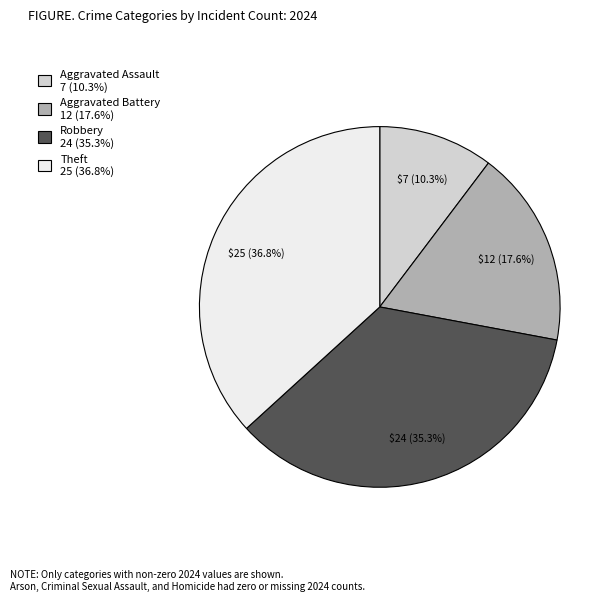

To the nearest percent, what is the average slice percentage?

25%